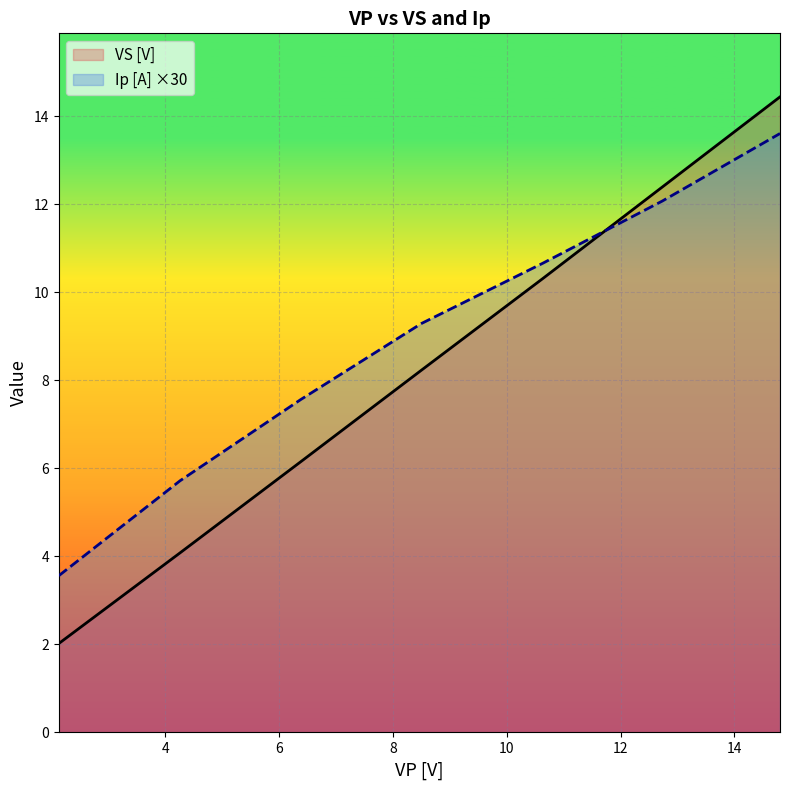

List the series in order of their overall mean, lowest first.

VS [V], Ip [A] ×30